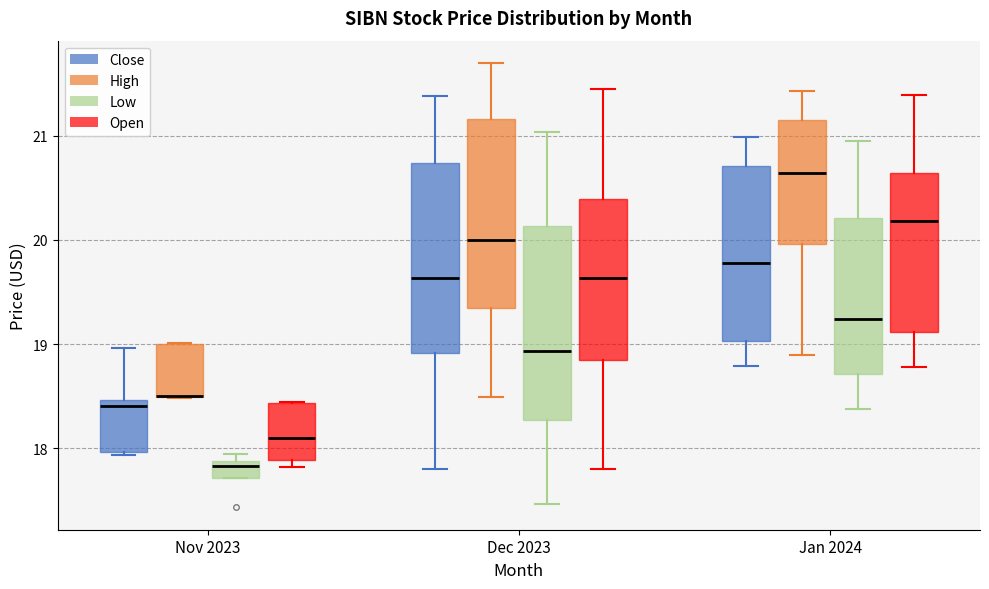

Where is the upper edge of the box for Jan 2024 (High) on the y-axis? The values are not printed on the chart, so give them approximately, as read against the axis.

21.2